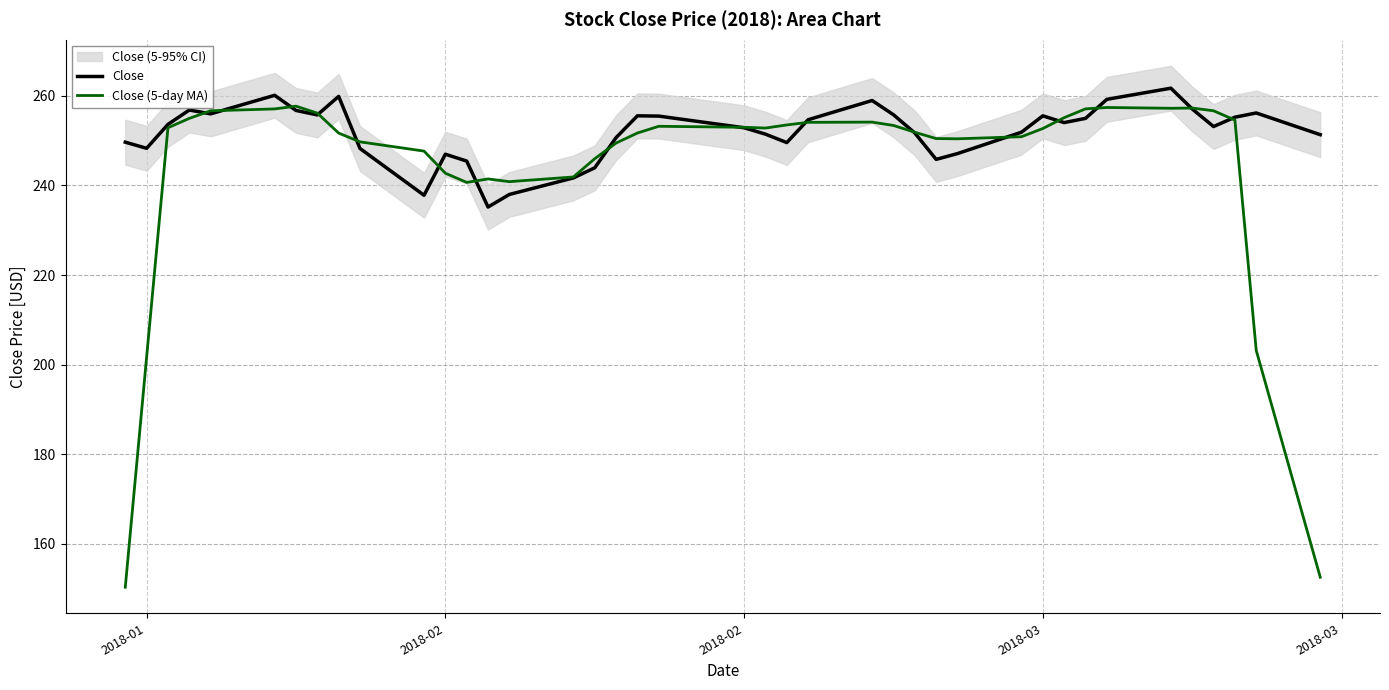

At how many categories does at least one series exceed 223?

40